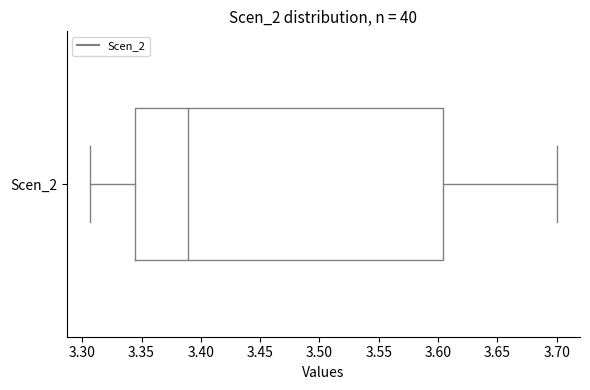

Transcribe this box plot: give where the median line is, the range the box spans, and where the two whiskers end, as read against the x-axis. The values are not printed on the chart, so give them approximately, as read against the axis.

median 3.390, box 3.345 to 3.605, whiskers 3.305 to 3.700